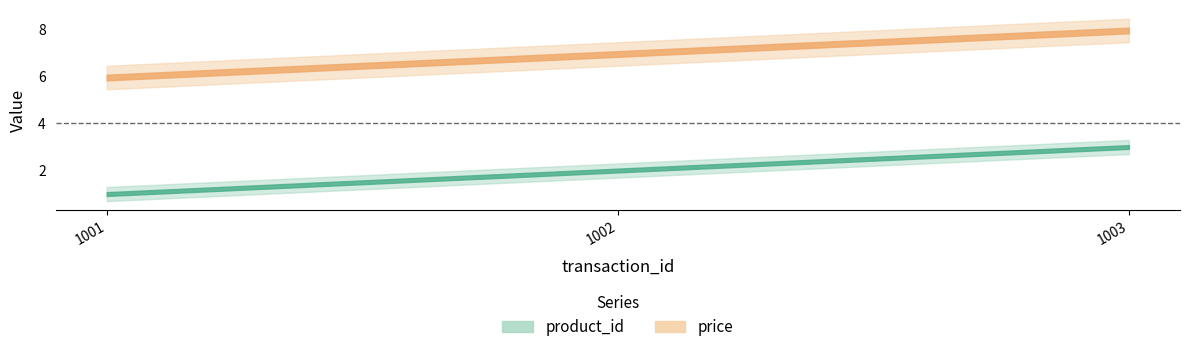

Is this an area chart (filled region under the line)?

No